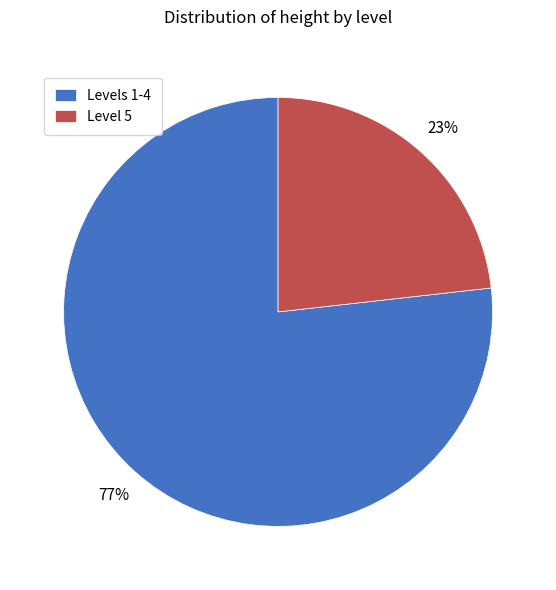

Count the number of slices in the pie.

2